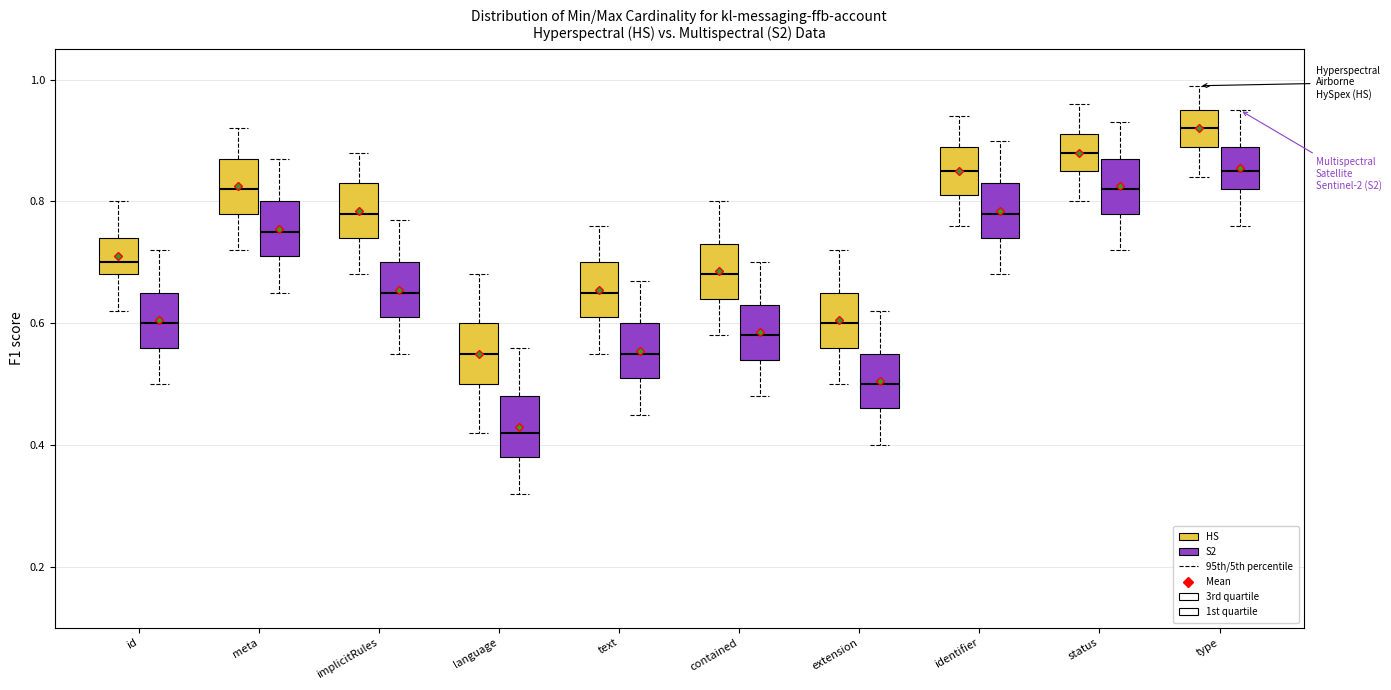

Reading left to right, read every box against the y-axis: the position of its median line, the range the box covers, and the ends of its whiskers. The values are not printed on the chart, so give them approximately, as read against the axis.

id (HS): median 0.70, box 0.68 to 0.74, whiskers 0.62 to 0.80
id (S2): median 0.60, box 0.56 to 0.66, whiskers 0.50 to 0.72
meta (HS): median 0.82, box 0.78 to 0.88, whiskers 0.72 to 0.92
meta (S2): median 0.76, box 0.72 to 0.80, whiskers 0.66 to 0.88
implicitRules (HS): median 0.78, box 0.74 to 0.84, whiskers 0.68 to 0.88
implicitRules (S2): median 0.66, box 0.62 to 0.70, whiskers 0.56 to 0.78
language (HS): median 0.56, box 0.50 to 0.60, whiskers 0.42 to 0.68
language (S2): median 0.42, box 0.38 to 0.48, whiskers 0.32 to 0.56
text (HS): median 0.66, box 0.62 to 0.70, whiskers 0.56 to 0.76
text (S2): median 0.56, box 0.52 to 0.60, whiskers 0.46 to 0.68
contained (HS): median 0.68, box 0.64 to 0.74, whiskers 0.58 to 0.80
contained (S2): median 0.58, box 0.54 to 0.64, whiskers 0.48 to 0.70
extension (HS): median 0.60, box 0.56 to 0.66, whiskers 0.50 to 0.72
extension (S2): median 0.50, box 0.46 to 0.56, whiskers 0.40 to 0.62
identifier (HS): median 0.86, box 0.82 to 0.90, whiskers 0.76 to 0.94
identifier (S2): median 0.78, box 0.74 to 0.84, whiskers 0.68 to 0.90
status (HS): median 0.88, box 0.86 to 0.92, whiskers 0.80 to 0.96
status (S2): median 0.82, box 0.78 to 0.88, whiskers 0.72 to 0.94
type (HS): median 0.92, box 0.90 to 0.96, whiskers 0.84 to 1.00
type (S2): median 0.86, box 0.82 to 0.90, whiskers 0.76 to 0.96